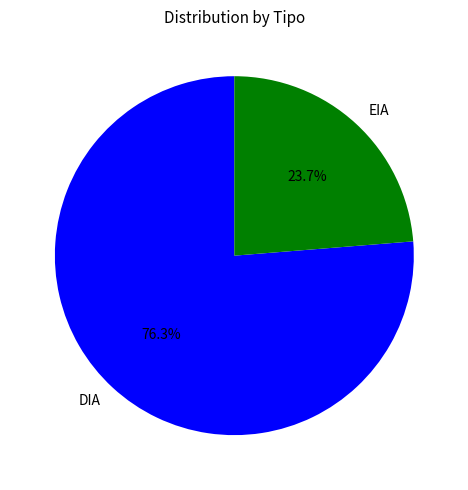

To the nearest percent, what portion does DIA represent?

76%